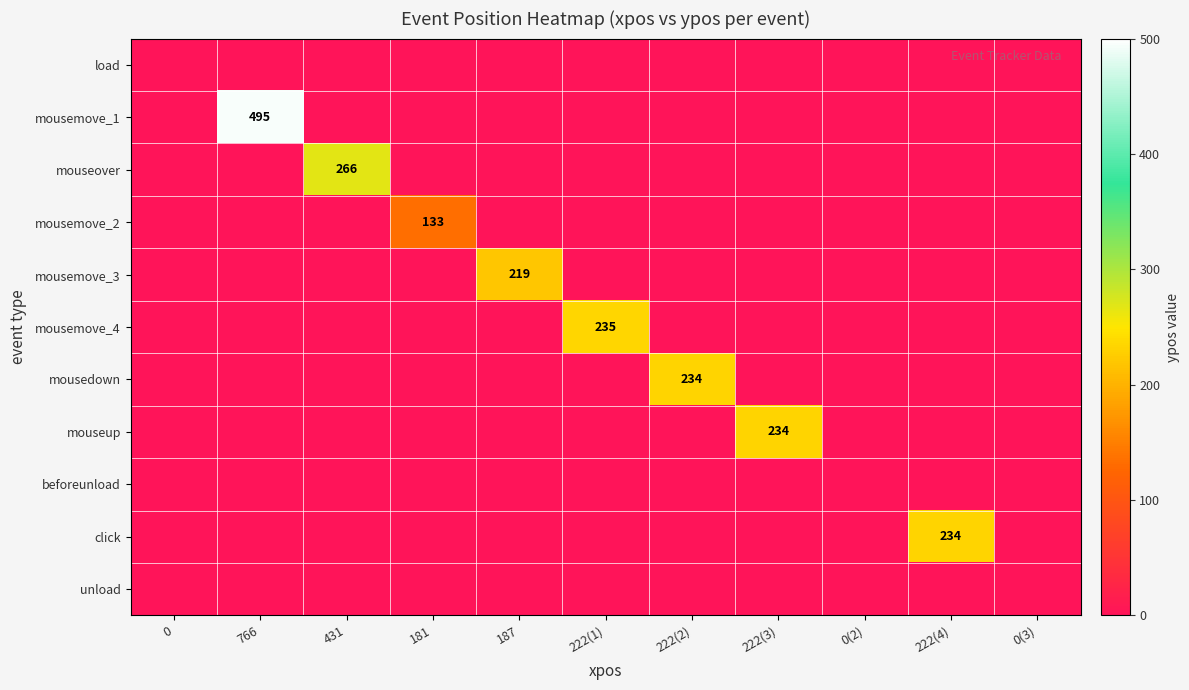

The value of mousemove_4 at 222(1) is 235. True or false?

True